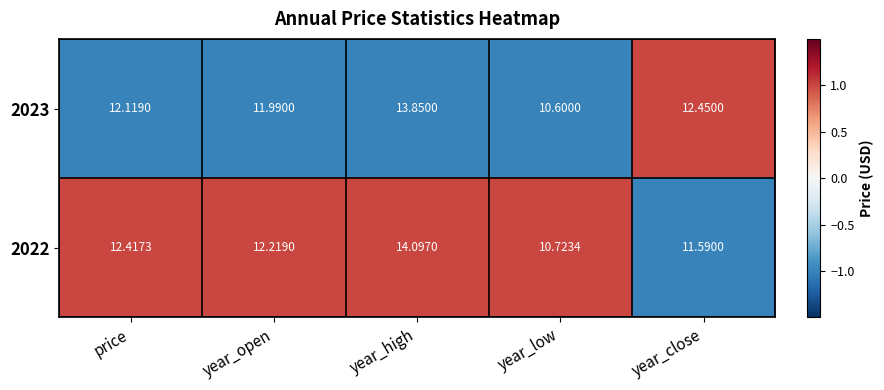

Rank the categories by 2023 value from lowest to highest.

year_low, year_open, price, year_close, year_high